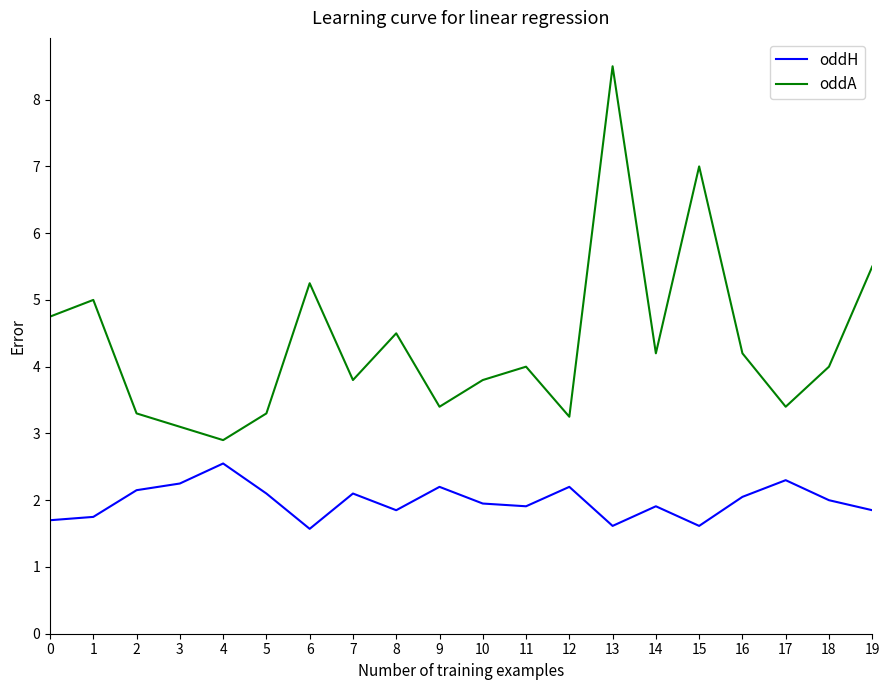

True or false: oddH and oddA intersect in this chart.

False